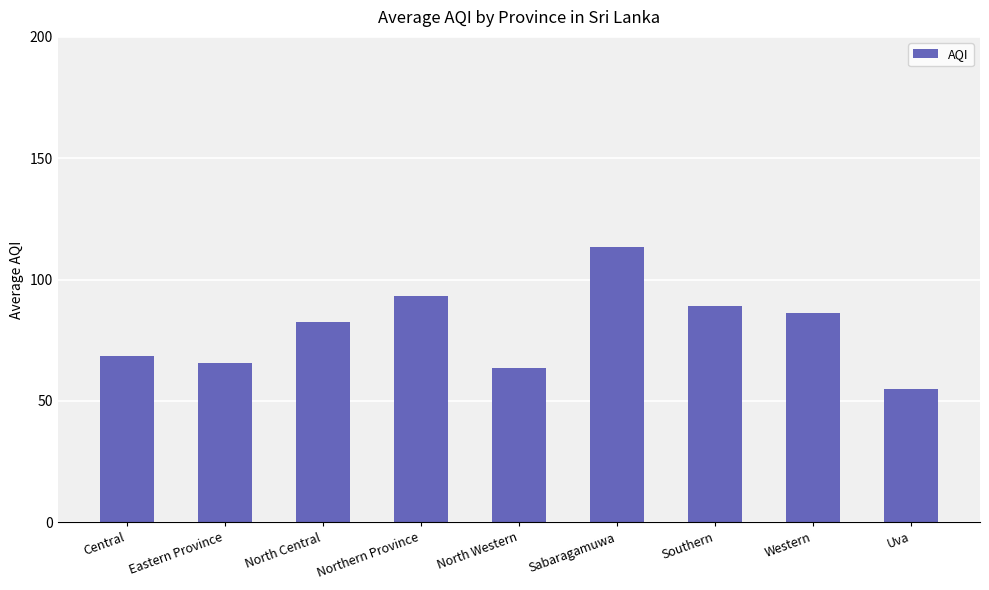

Does the chart contain stacked bars?

No